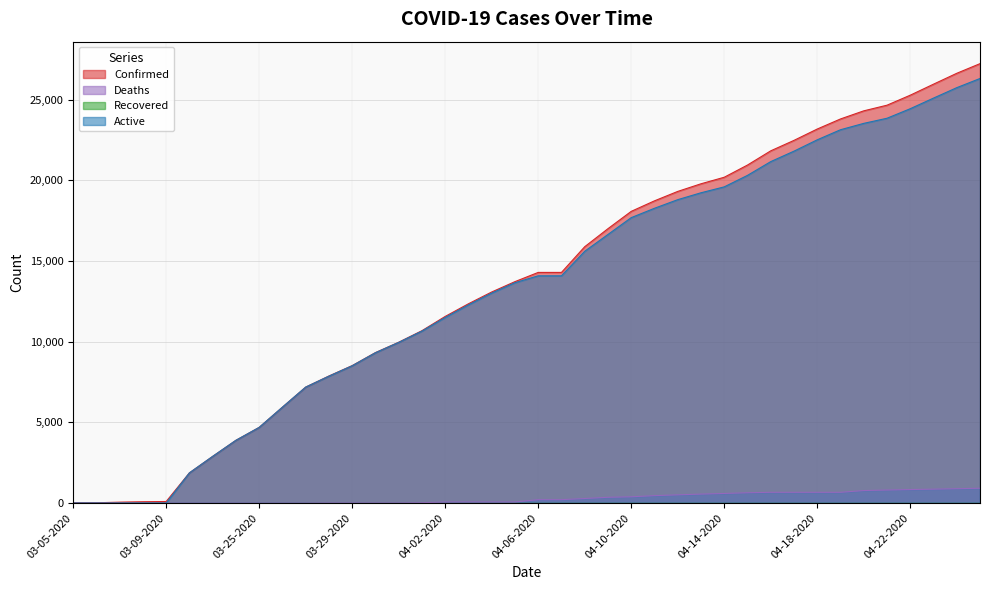

What is the sum of the Confirmed values at 03-08-2020 and 03-25-2020?

4774